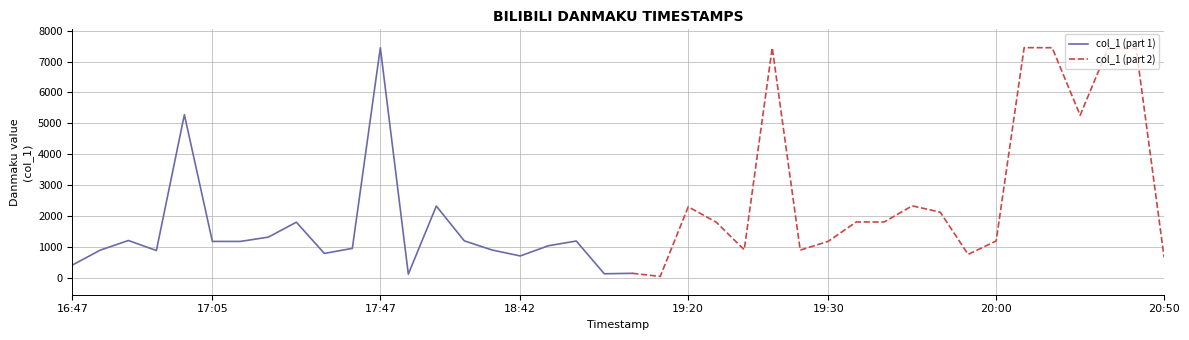

The value at 2019-01-11 19:23 is 905.9. True or false?

True